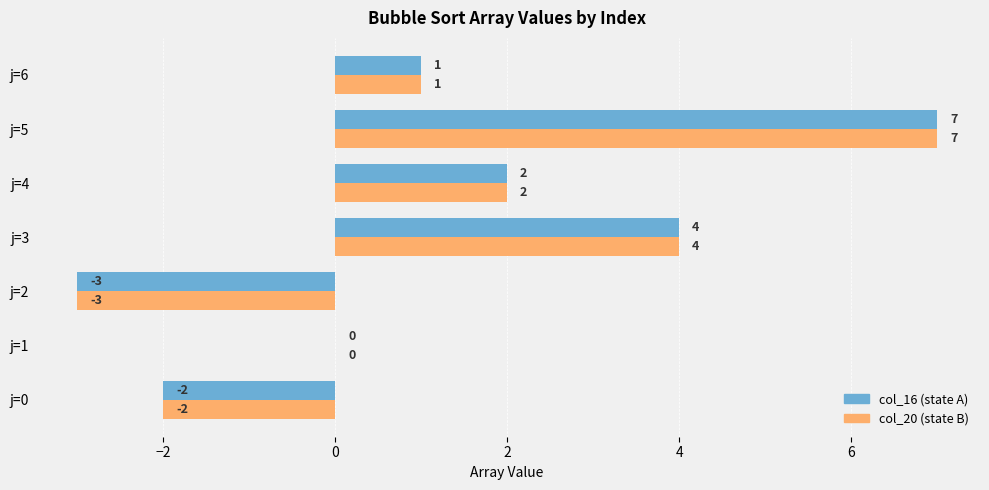

At which category is the sum across all series the highest?

j=5